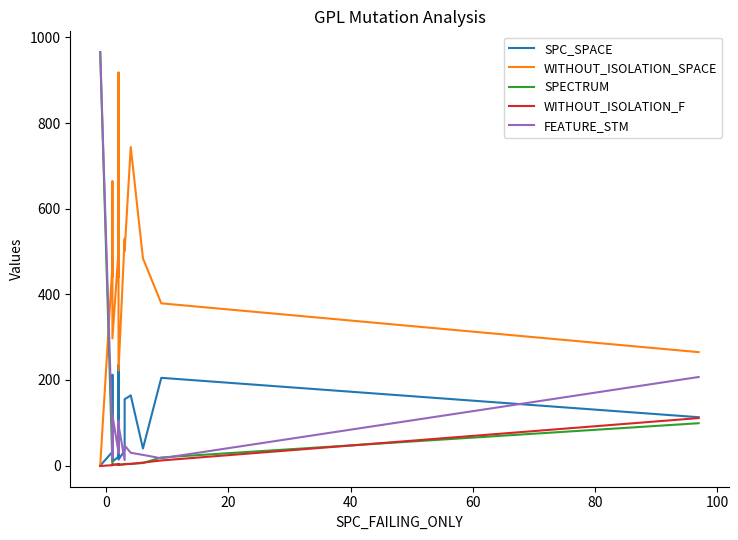

What is the total value across all series at 20?

514